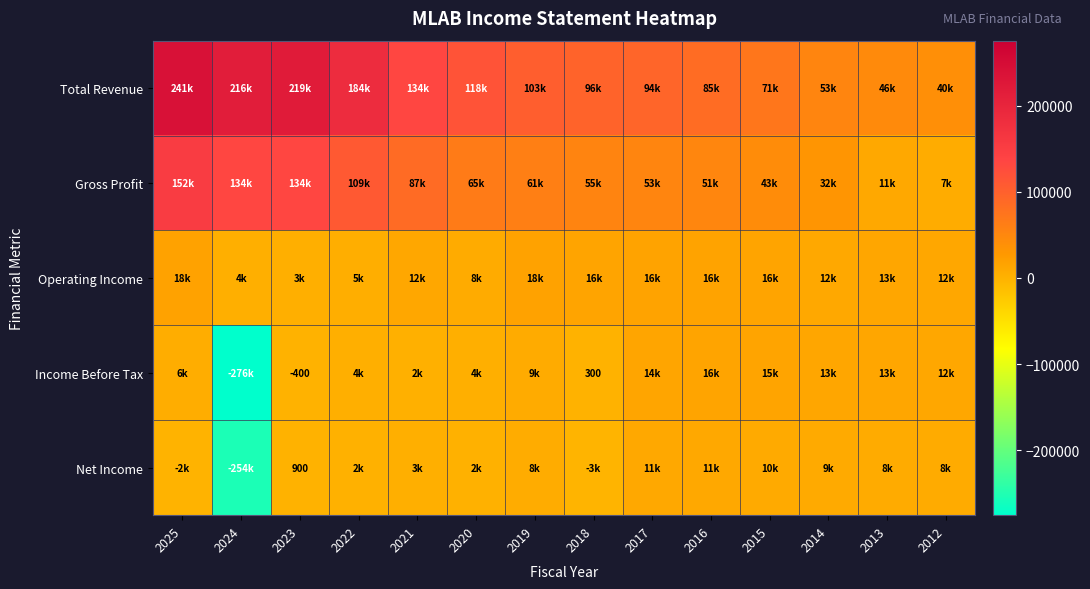

Rank the series at 2025 from lowest to highest value.

Net Income, Income Before Tax, Operating Income, Gross Profit, Total Revenue